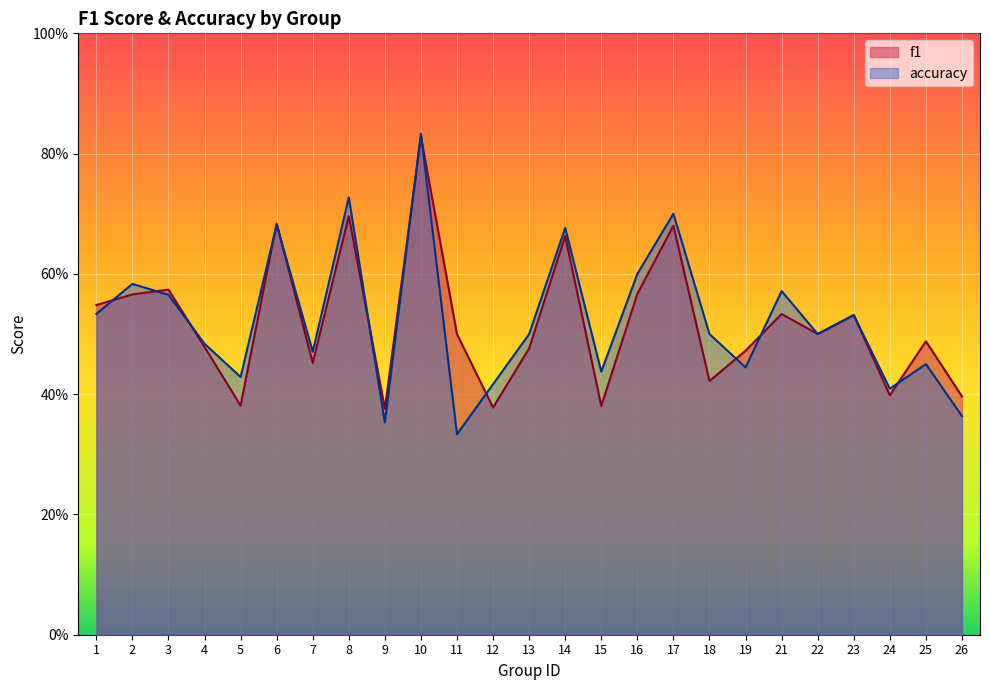

How many interior local peaks does the accuracy series have?

9